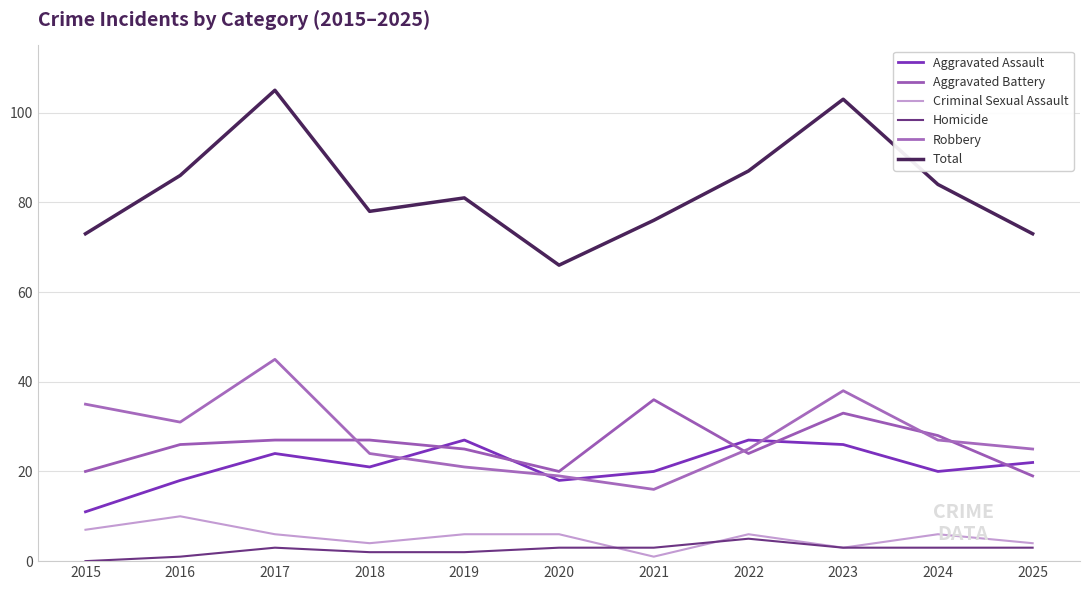

List the labels in order of Criminal Sexual Assault value, largest first.

2016, 2015, 2017, 2019, 2020, 2022, 2024, 2018, 2025, 2023, 2021